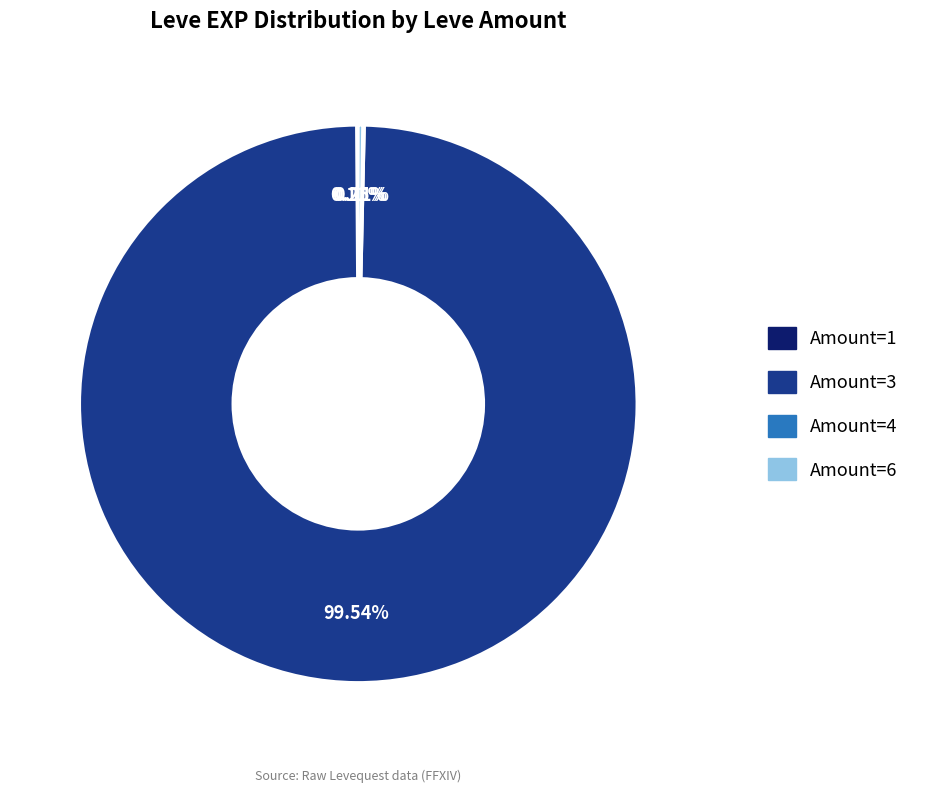

Is there a majority slice in this chart?

Yes